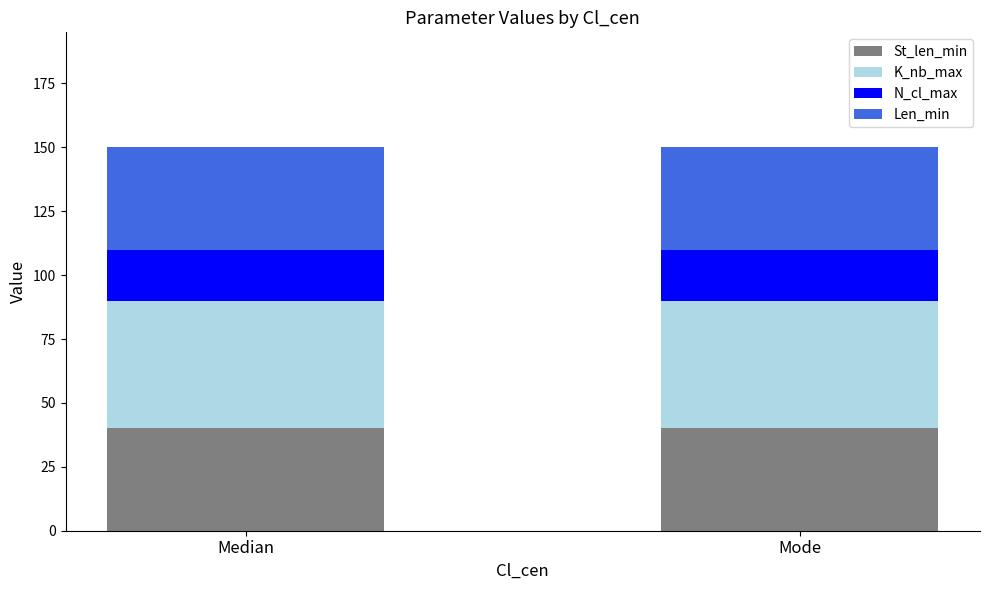

What is the total value across all series at Mode?

150